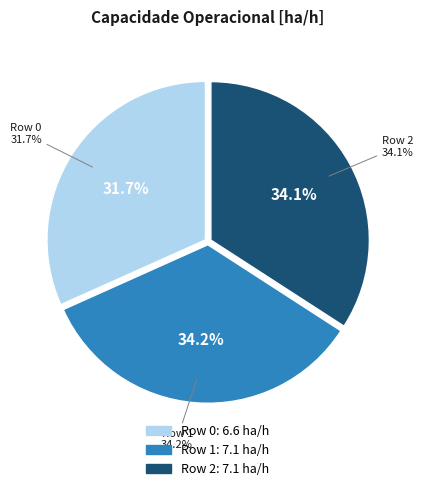

Rank the categories by value from highest to lowest.

Row 1, Row 2, Row 0